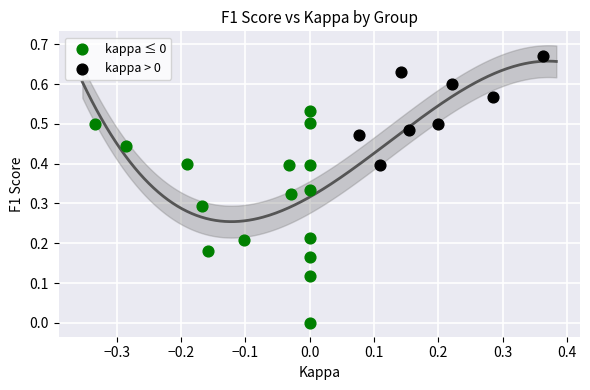

Which series reaches the minimum Y coordinate?

kappa ≤ 0